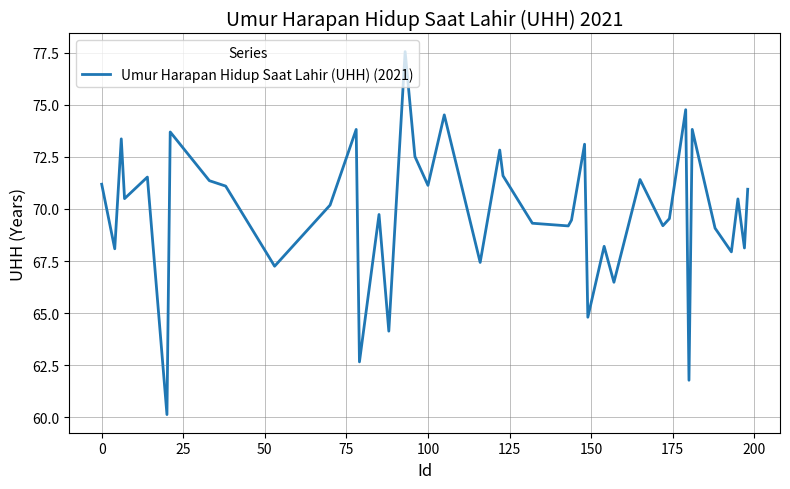

What is the difference between the maximum and minimum values?

17.4